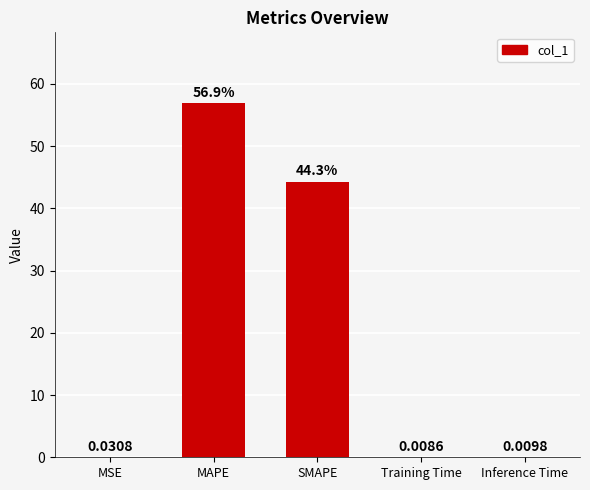

Approximately how many times larger is the value at SMAPE compared to MAPE?

0.8